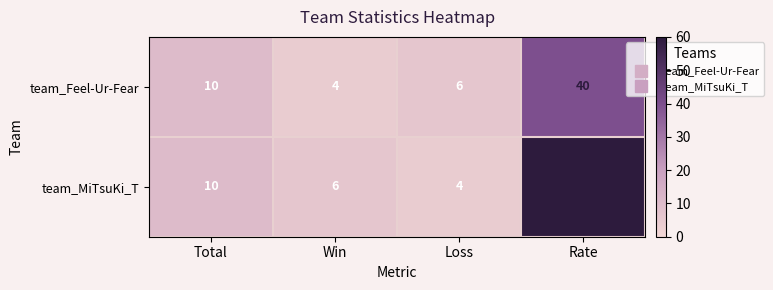

At how many categories does at least one series exceed 55?

1